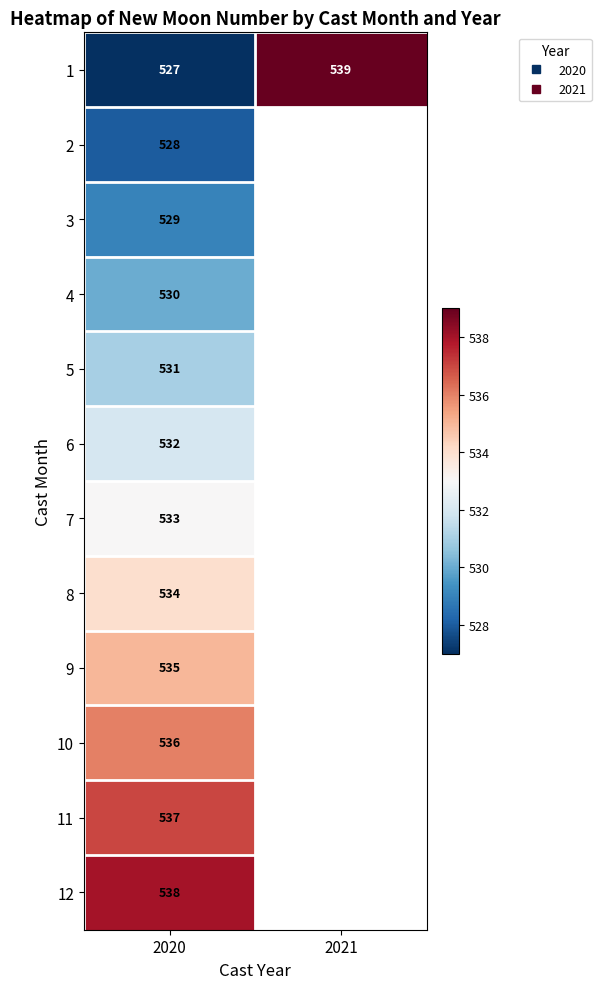

What is the greatest value displayed?

539.0